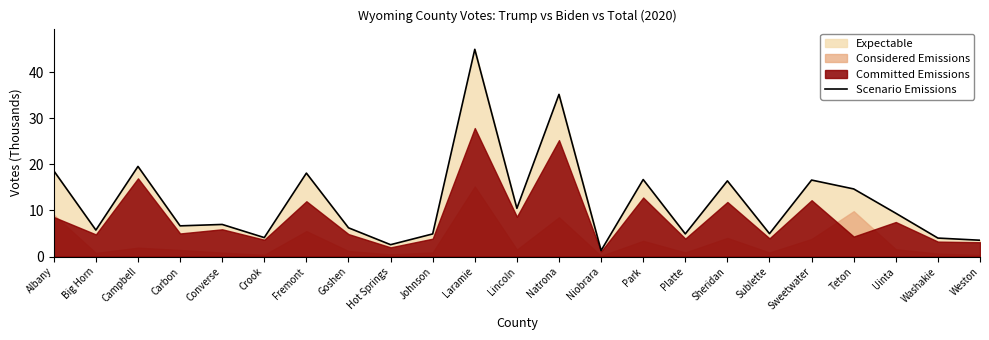

What is the change in value from Carbon to Converse?

+0.3